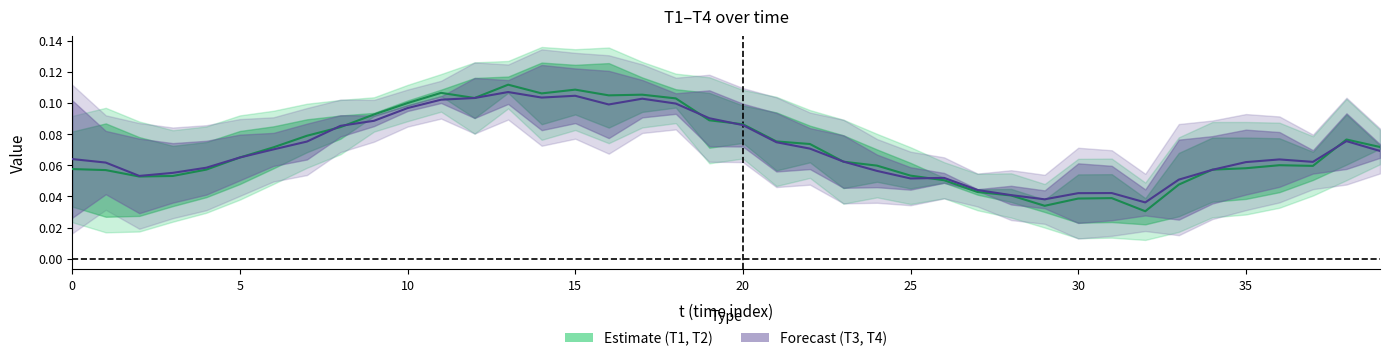

At how many categories does at least one series exceed 0?

40